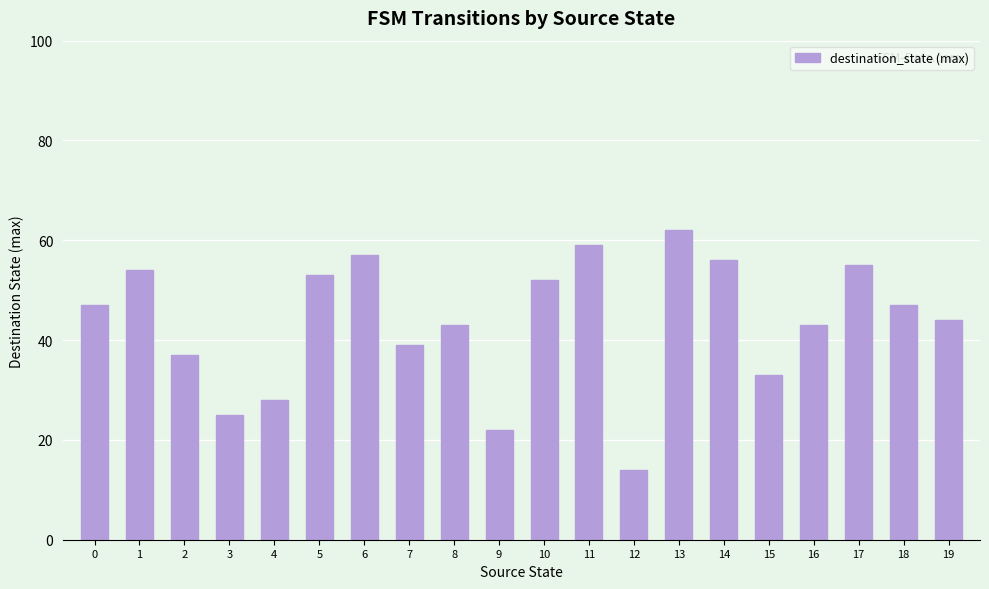

Does the chart contain stacked bars?

No